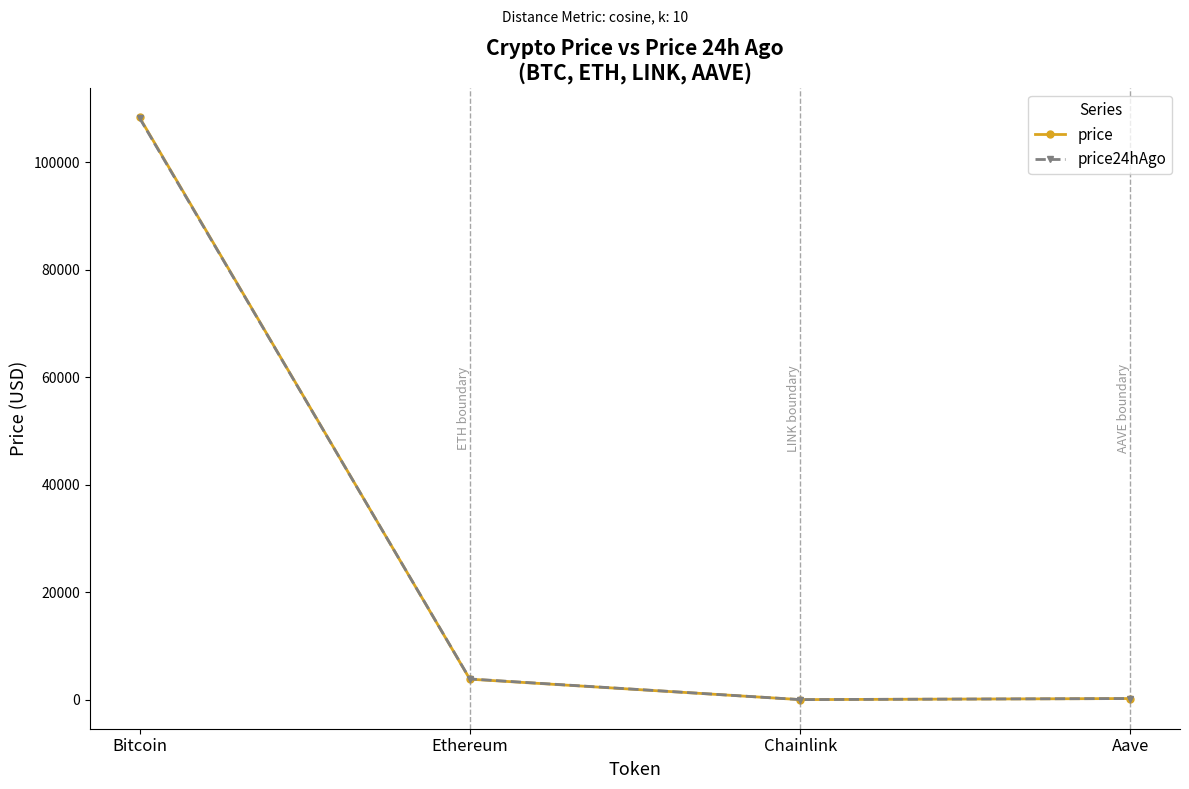

What is the greatest value displayed?

108327.0